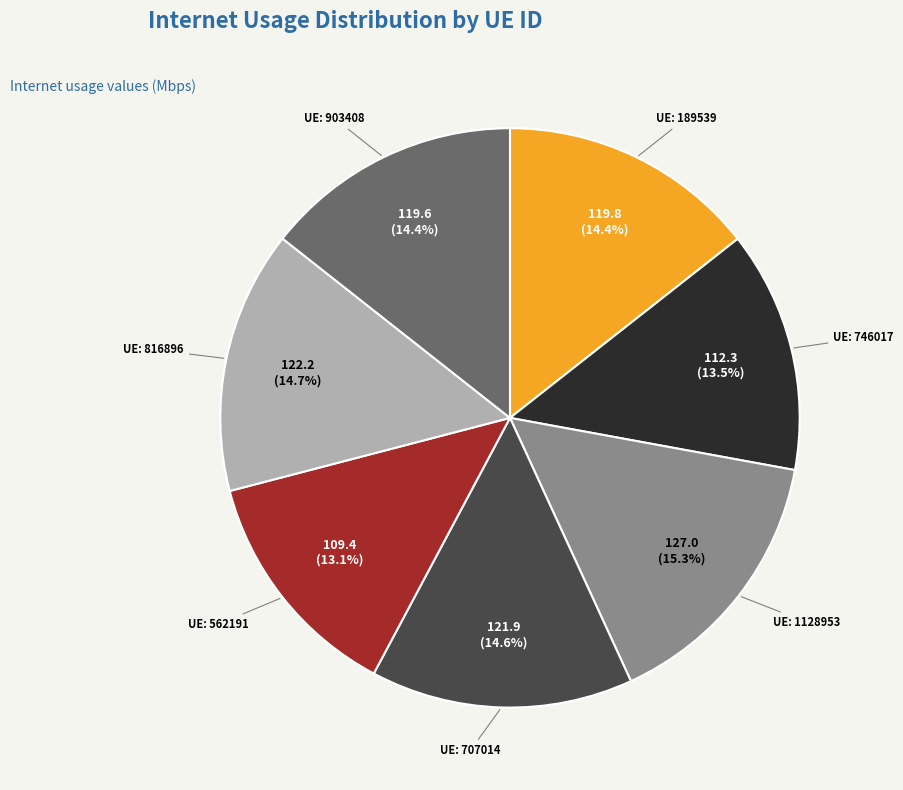

Is there any slice that represents more than half of the pie?

No